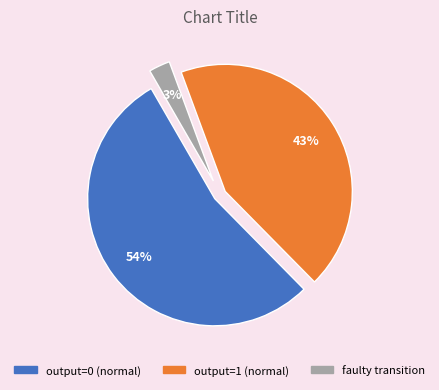

To the nearest percent, what is the average slice percentage?

33%